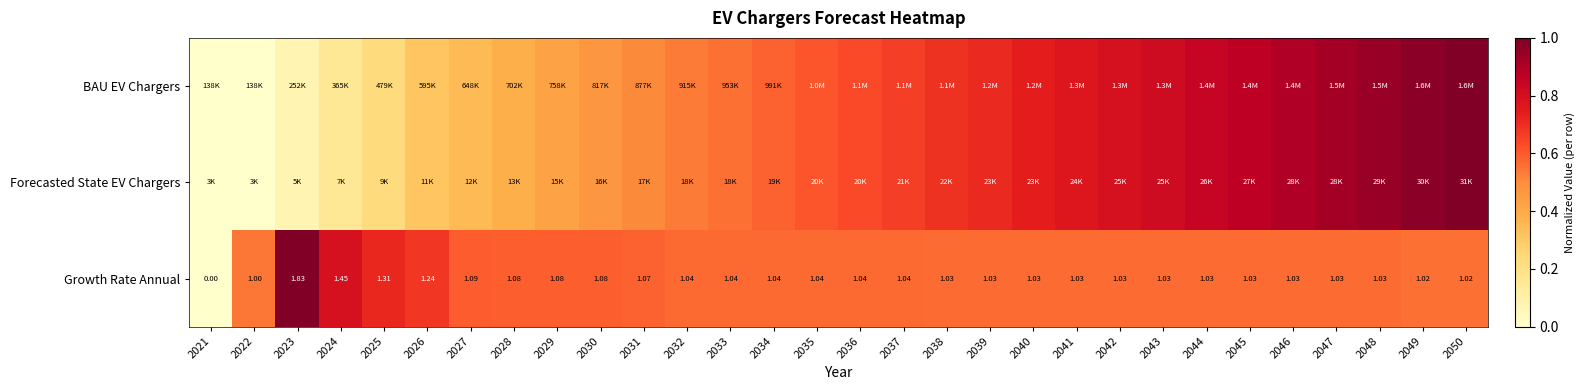

How many distinct data groups are displayed?

3